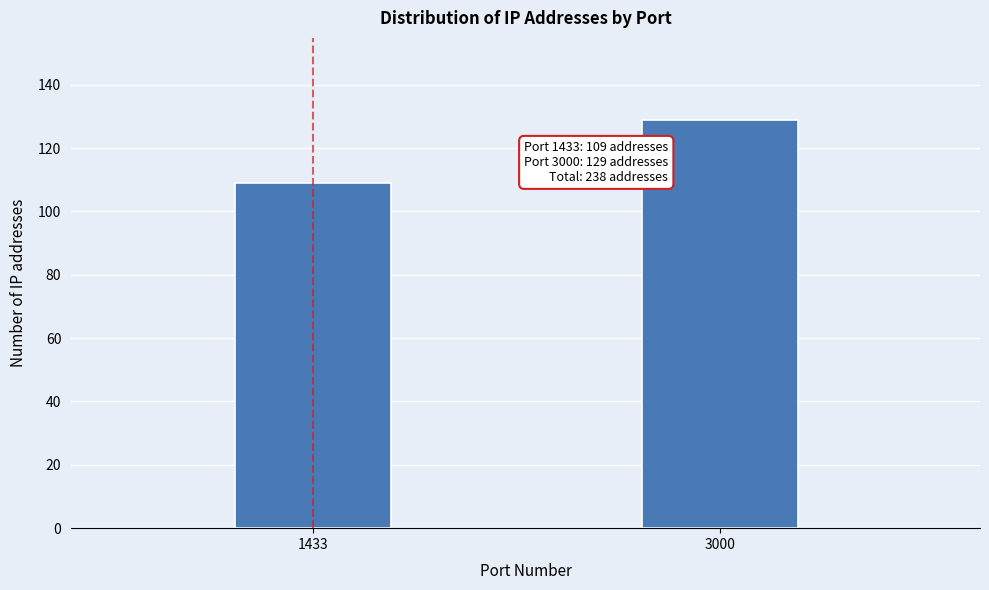

Reading left to right, transcribe all the data shown in this chart.

1433=109	3000=129